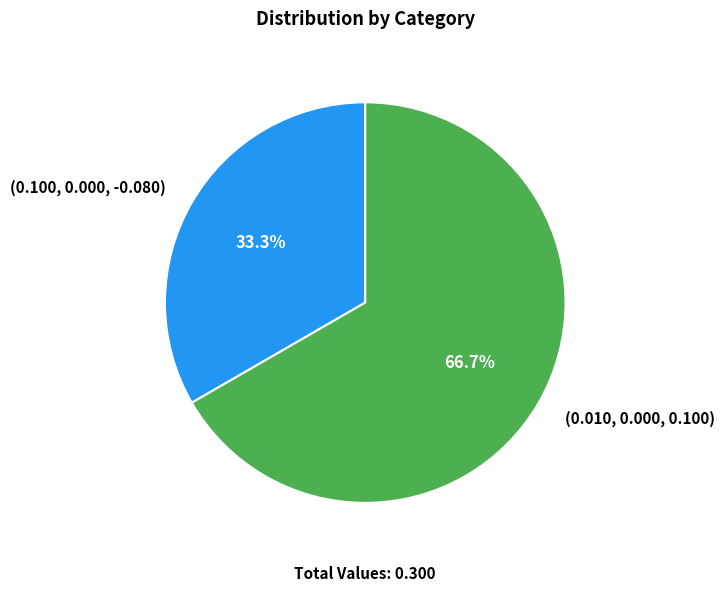

How many segments does this pie chart have?

2